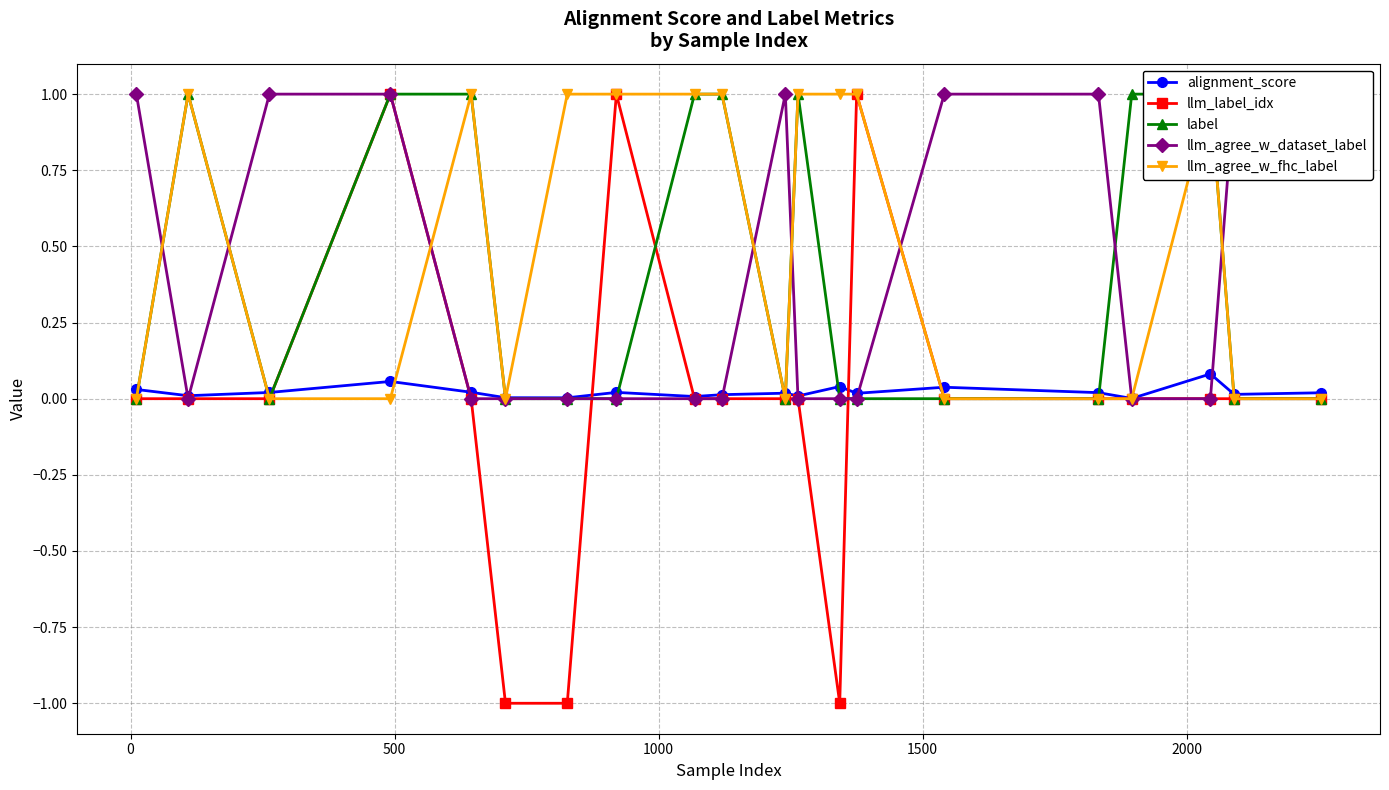

What is the maximum value for llm_label_idx?

1.0